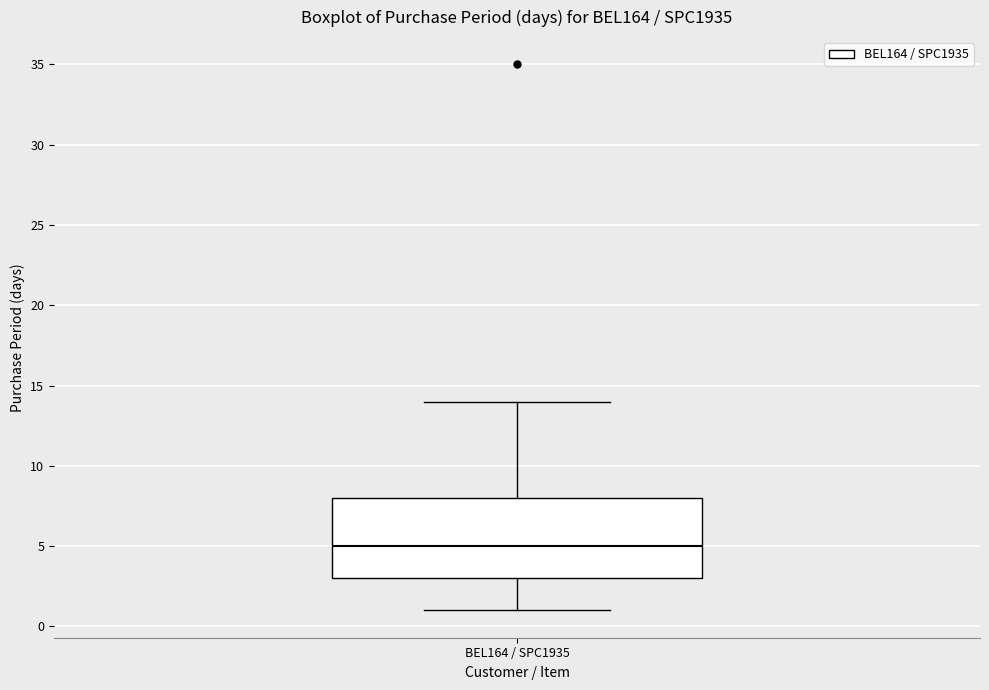

Read this box plot against the y-axis: the position of the median line, the range covered by the box, and the ends of both whiskers. The values are not printed on the chart, so give them approximately, as read against the axis.

median 5, box 3 to 8, whiskers 1 to 14